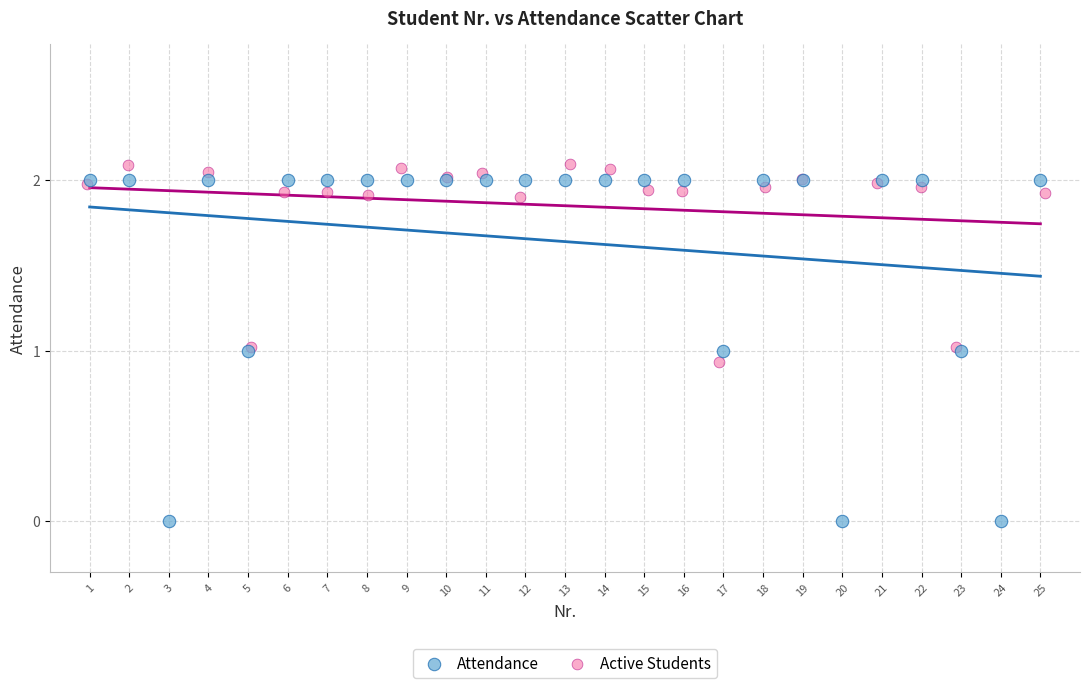

What are all the series names shown in the legend?

Attendance, Active Students